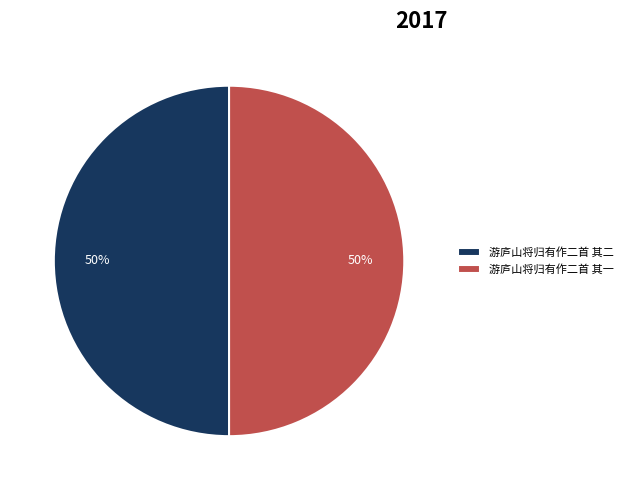

Approximately how many times larger is the value at 游庐山将归有作二首 其一 compared to 游庐山将归有作二首 其二?

1.0